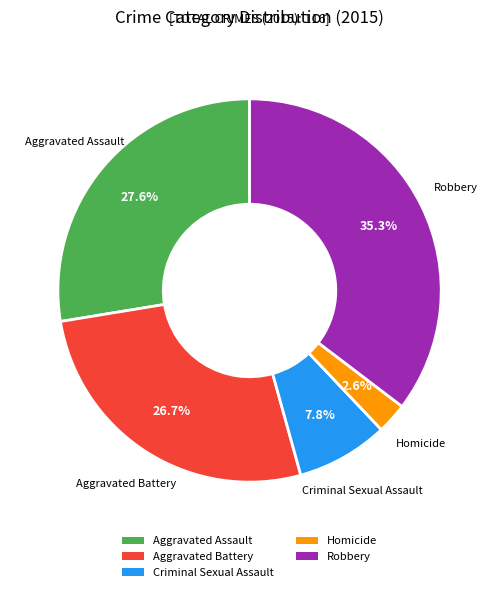

To the nearest percent, what percentage of the pie is Aggravated Battery?

27%